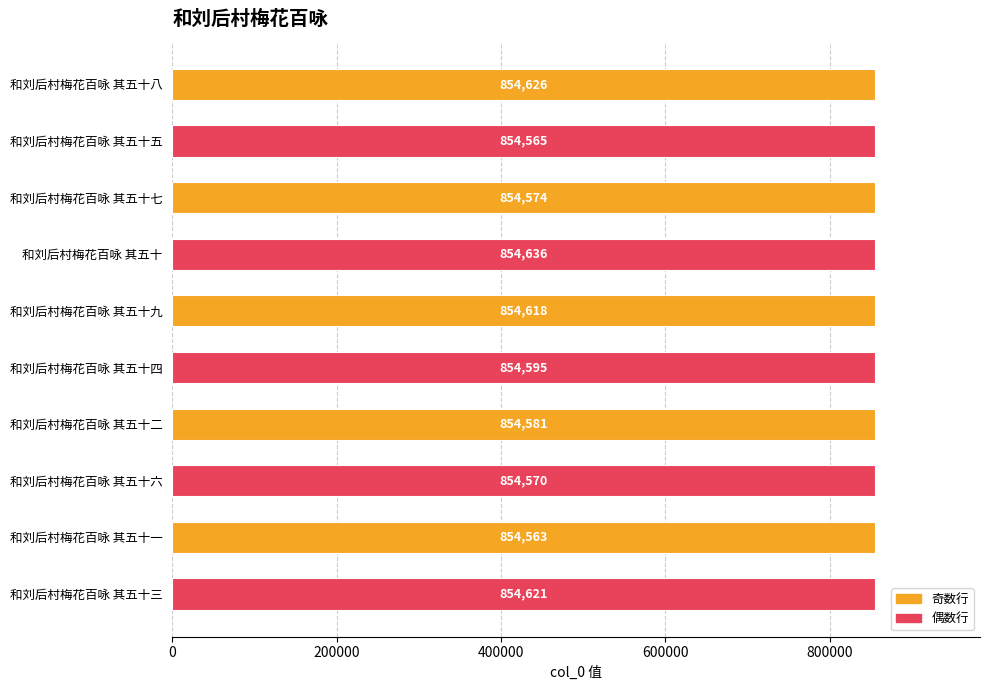

What is the value of the 6th bar from the top?

854595